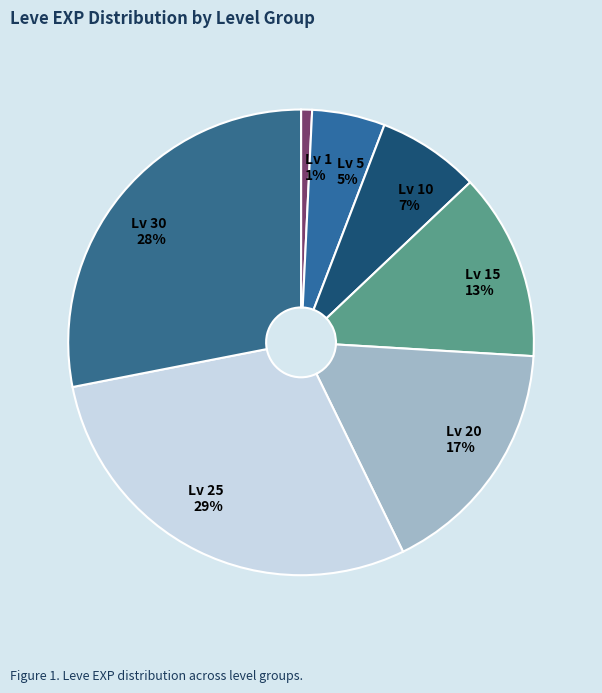

To the nearest percent, what is the average slice percentage?

14%